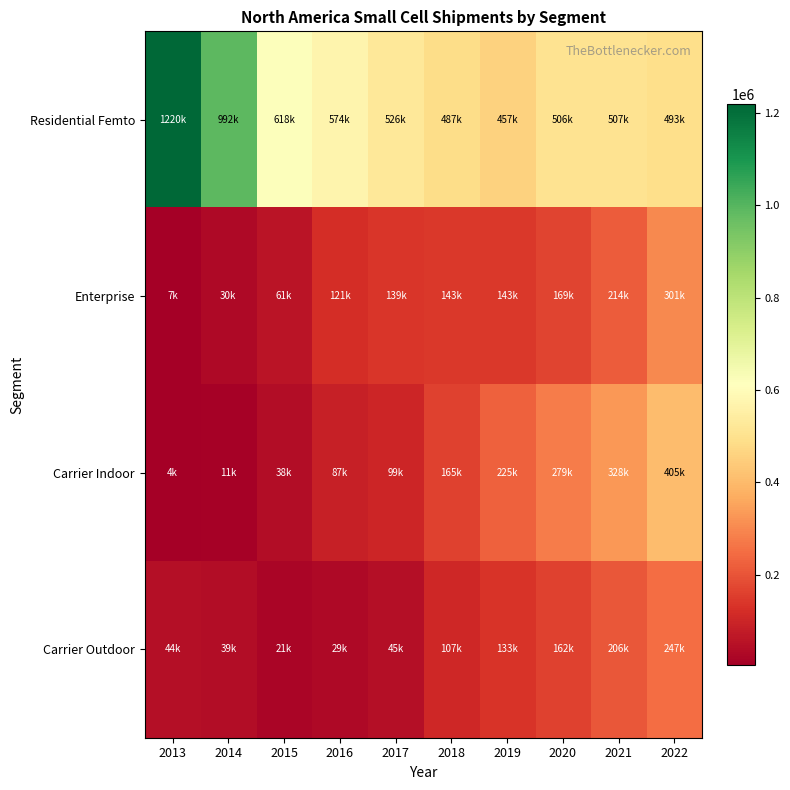

At which category does the chart reach its peak across all series?

2013